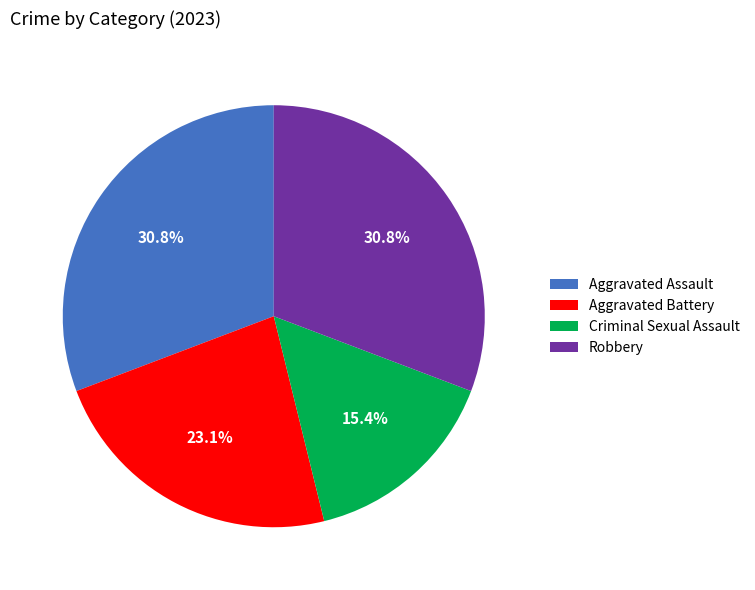

Does Aggravated Assault represent more than half of the total?

No